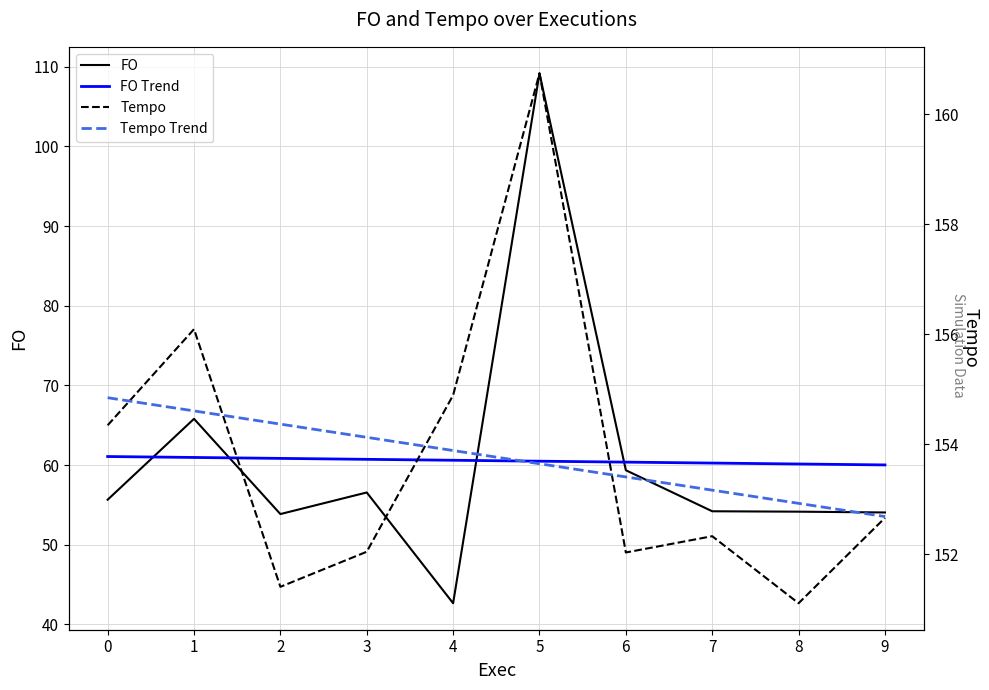

What is the spread (max minus min) of values at 8?

98.8